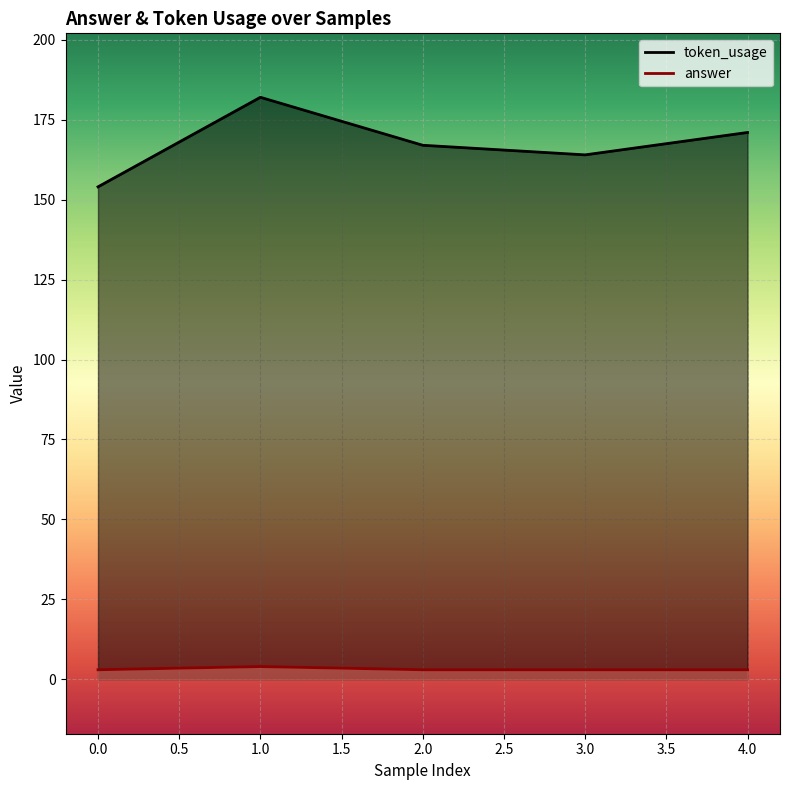

How many data points does each series have?

5